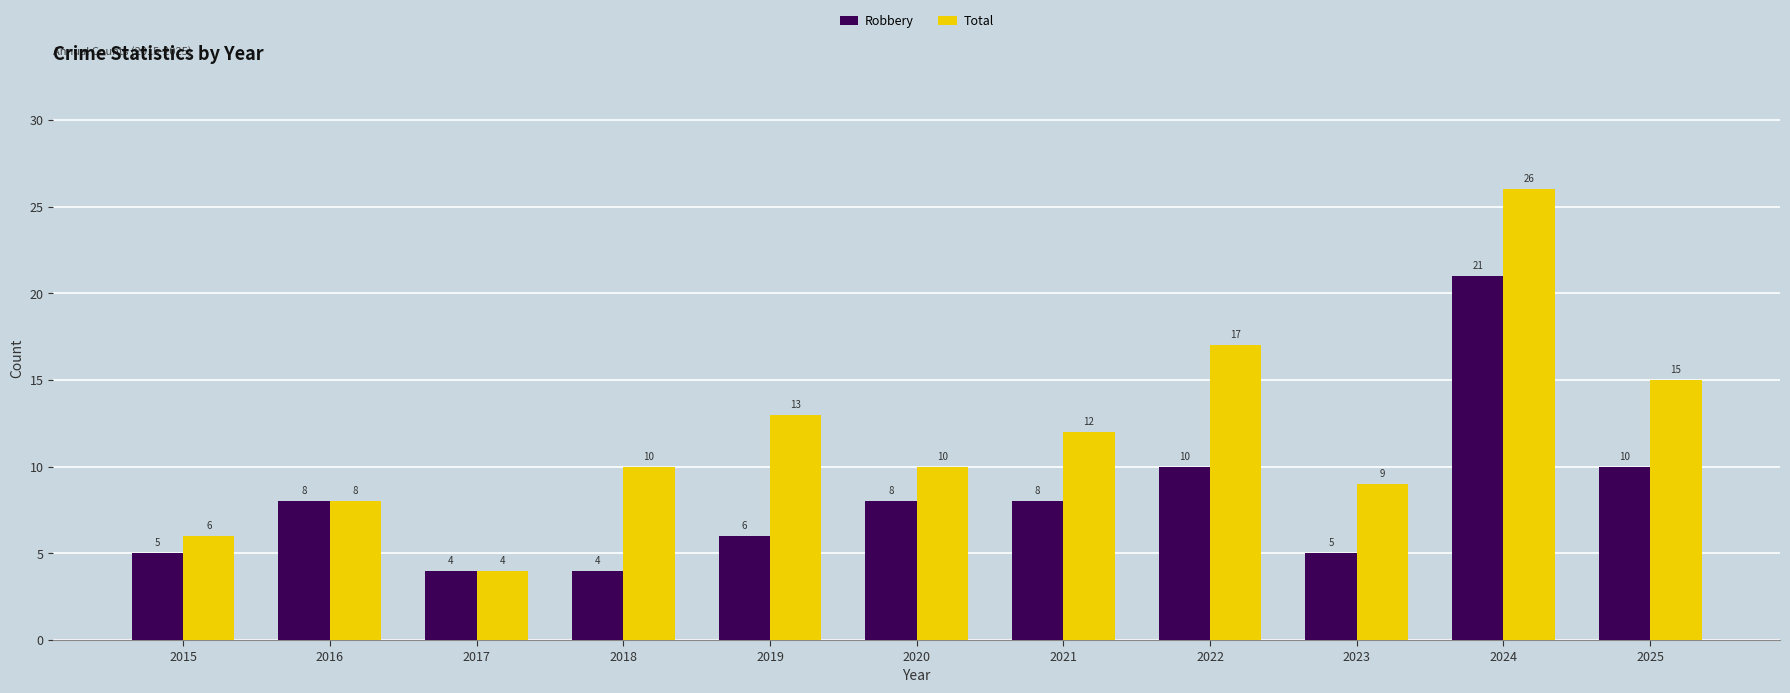

What is the total value across all series at 2015?

11